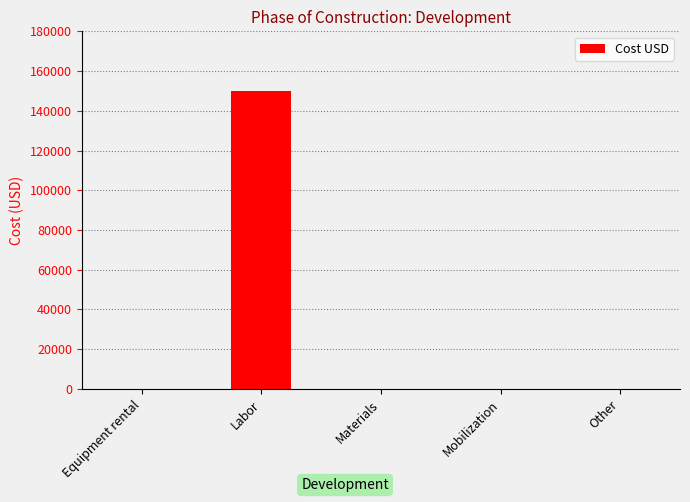

What is the greatest value displayed?

150000